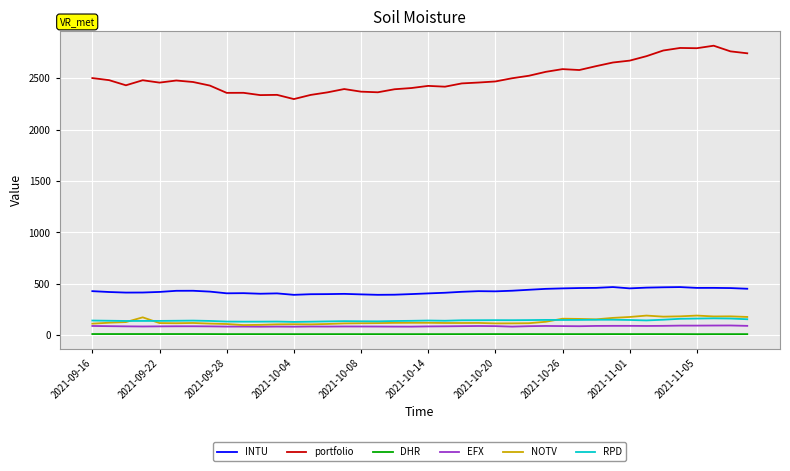

True or false: DHR and EFX intersect in this chart.

False